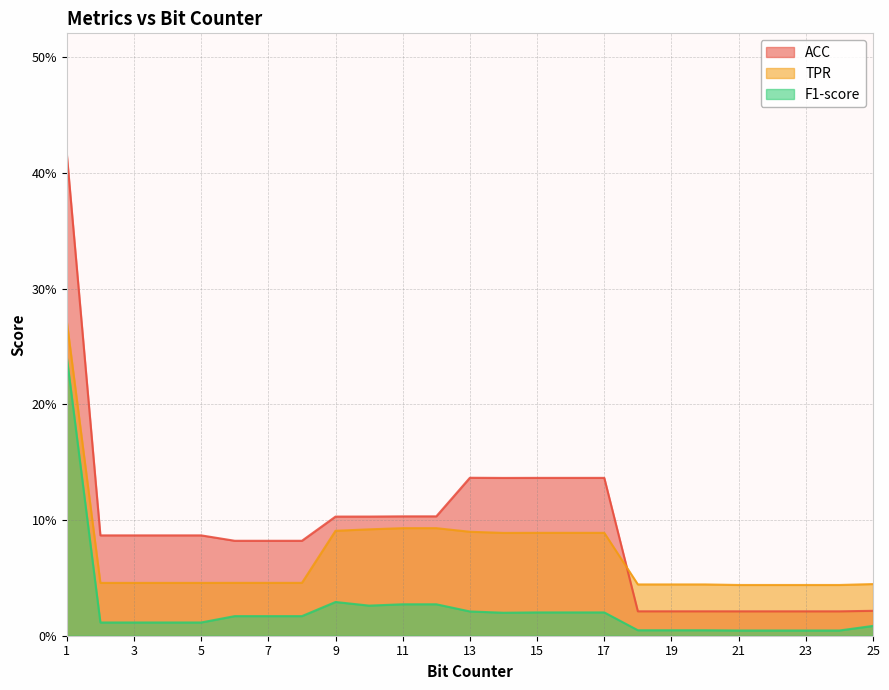

At which category is the sum across all series the highest?

1